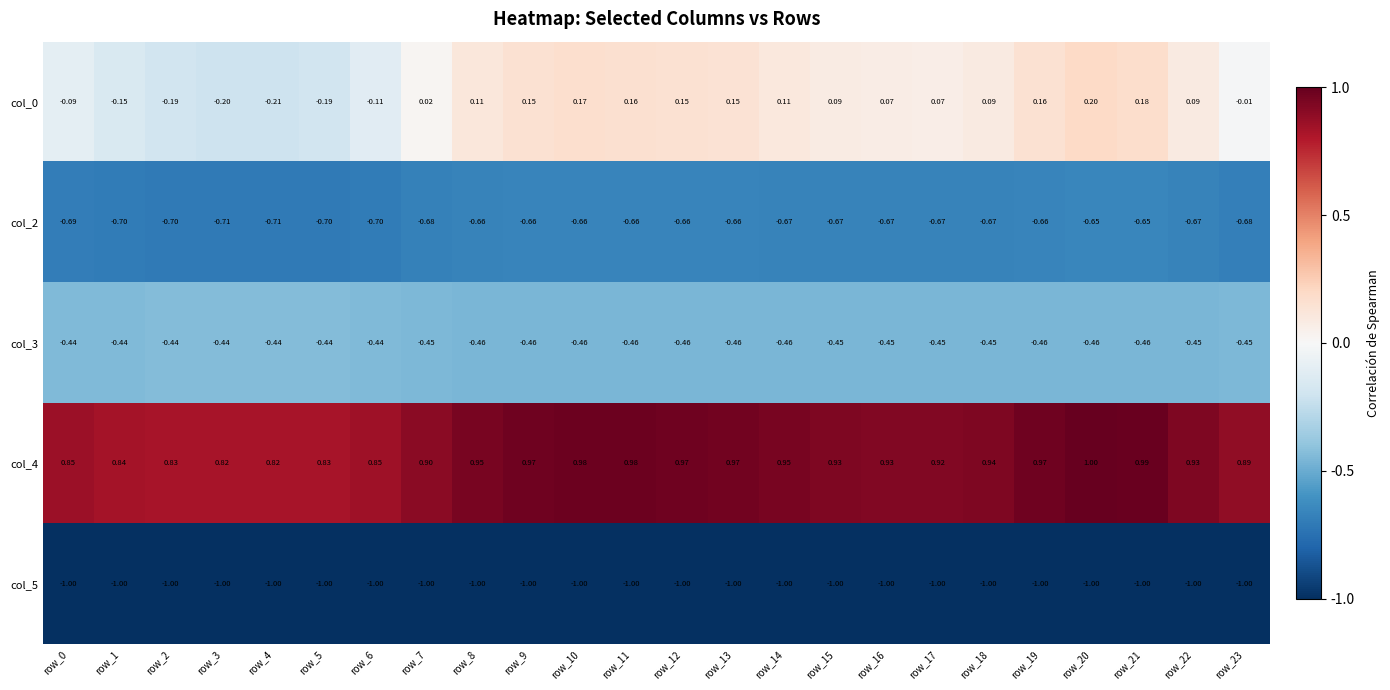

Is the value of col_4 at row_6 greater than the value of col_5 at row_14?

Yes